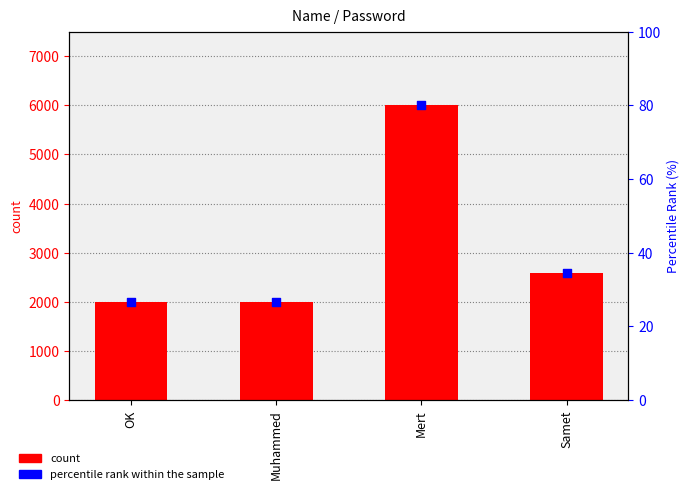

Which series reaches the maximum Y coordinate?

Password